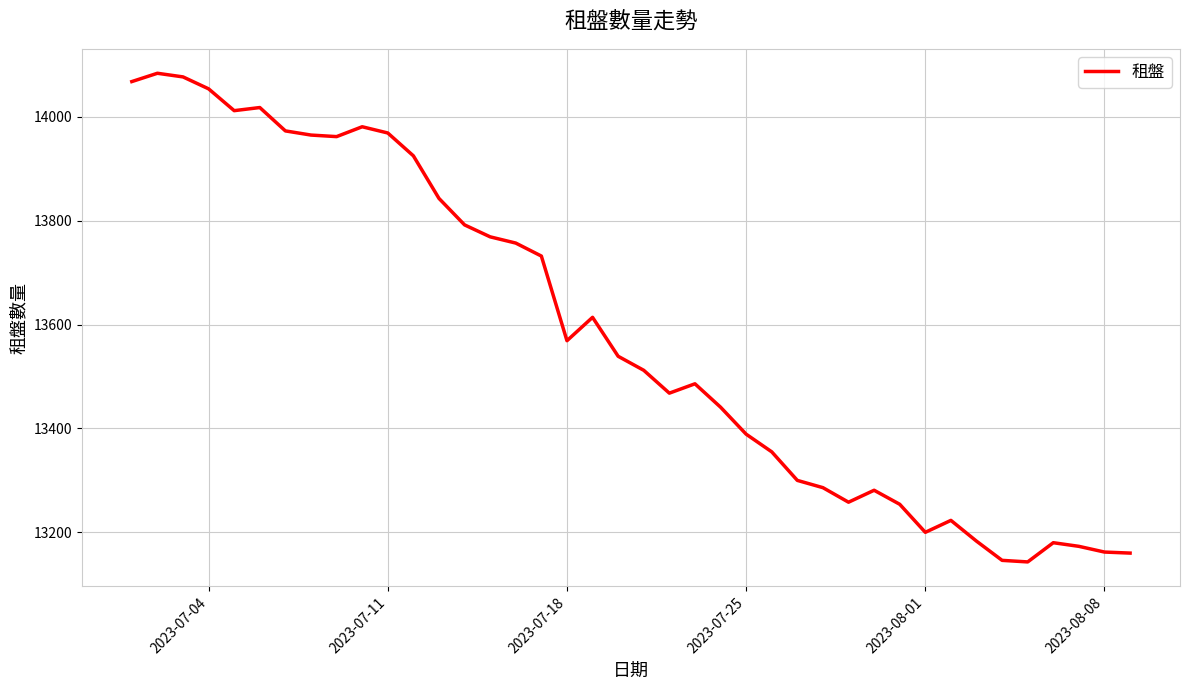

What is the greatest value displayed?

14084